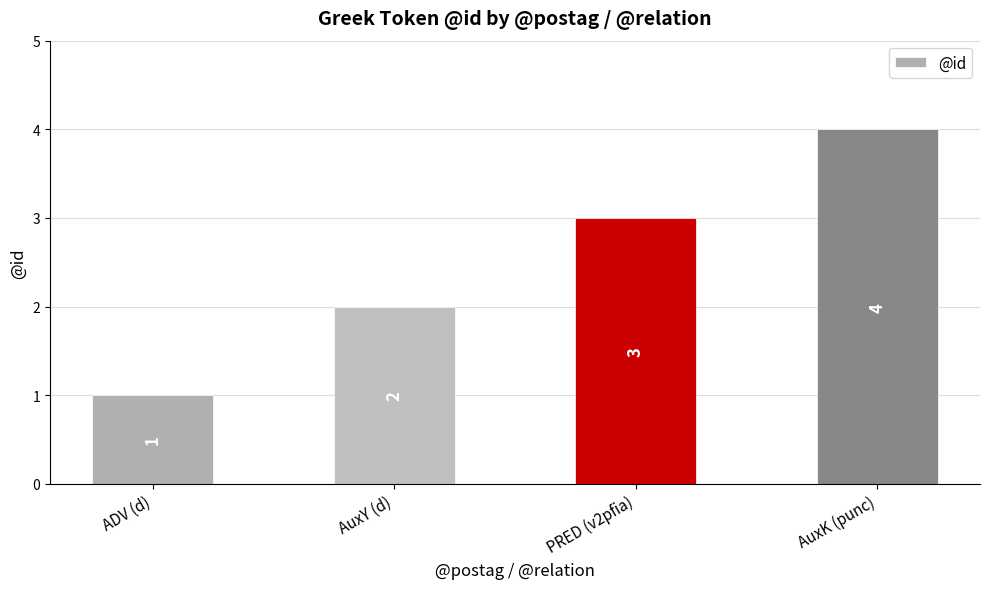

What is the approximate value at ADV (d)?

1